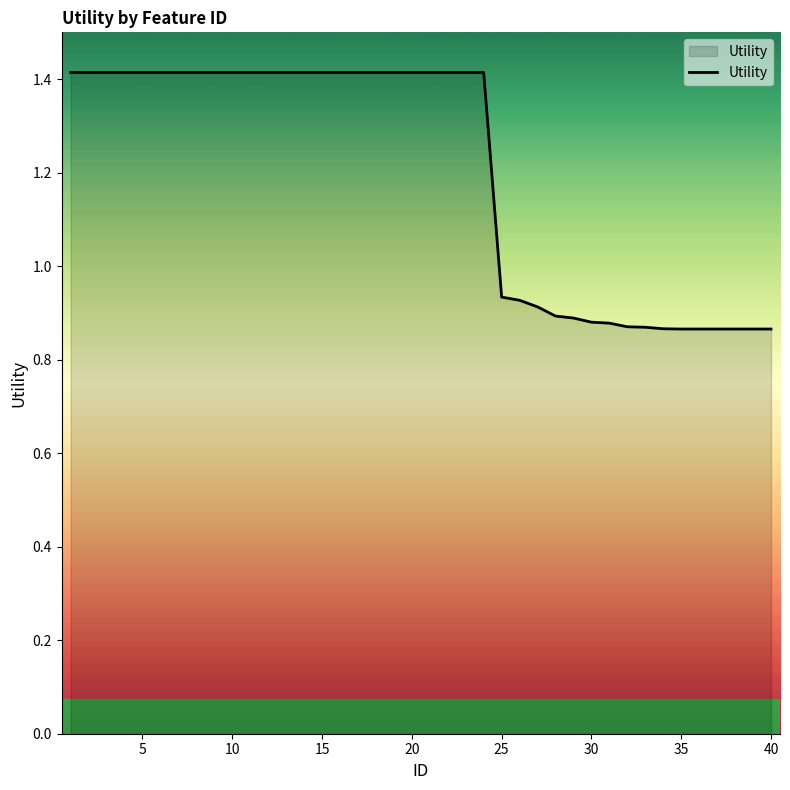

What is the difference between the maximum and minimum values?

0.5